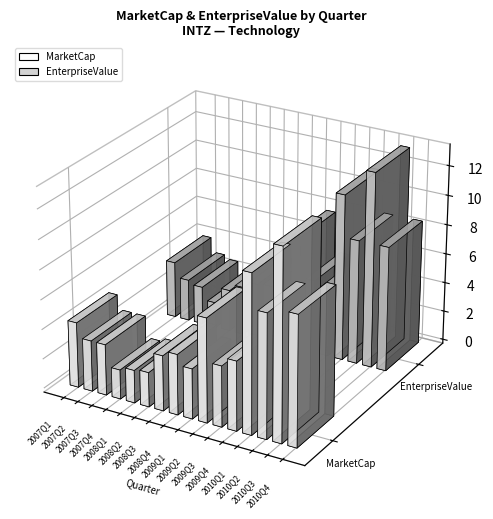

What are all the series names shown in the legend?

MarketCap, EnterpriseValue